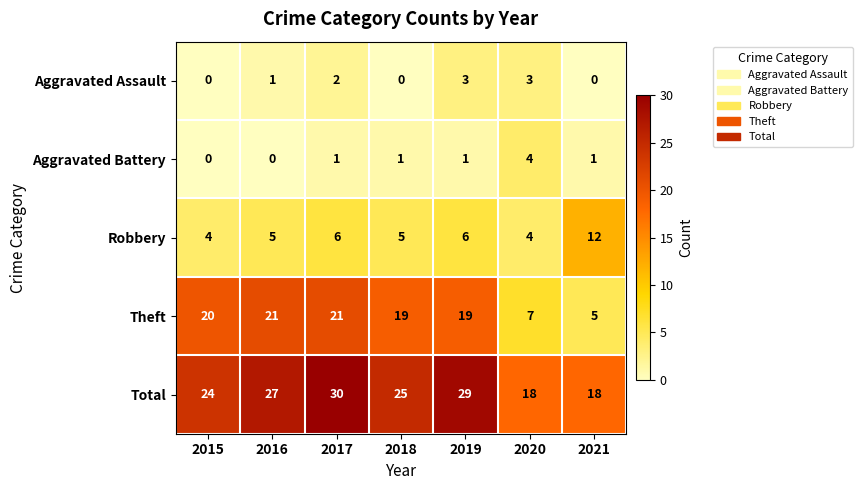

What is the difference between the maximum and minimum values in the Total series?

12